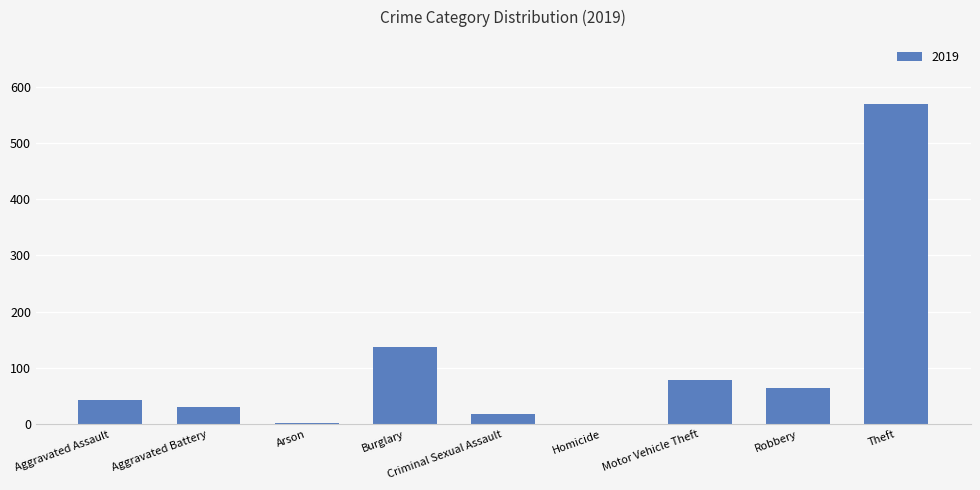

What is the sum of all values?

946